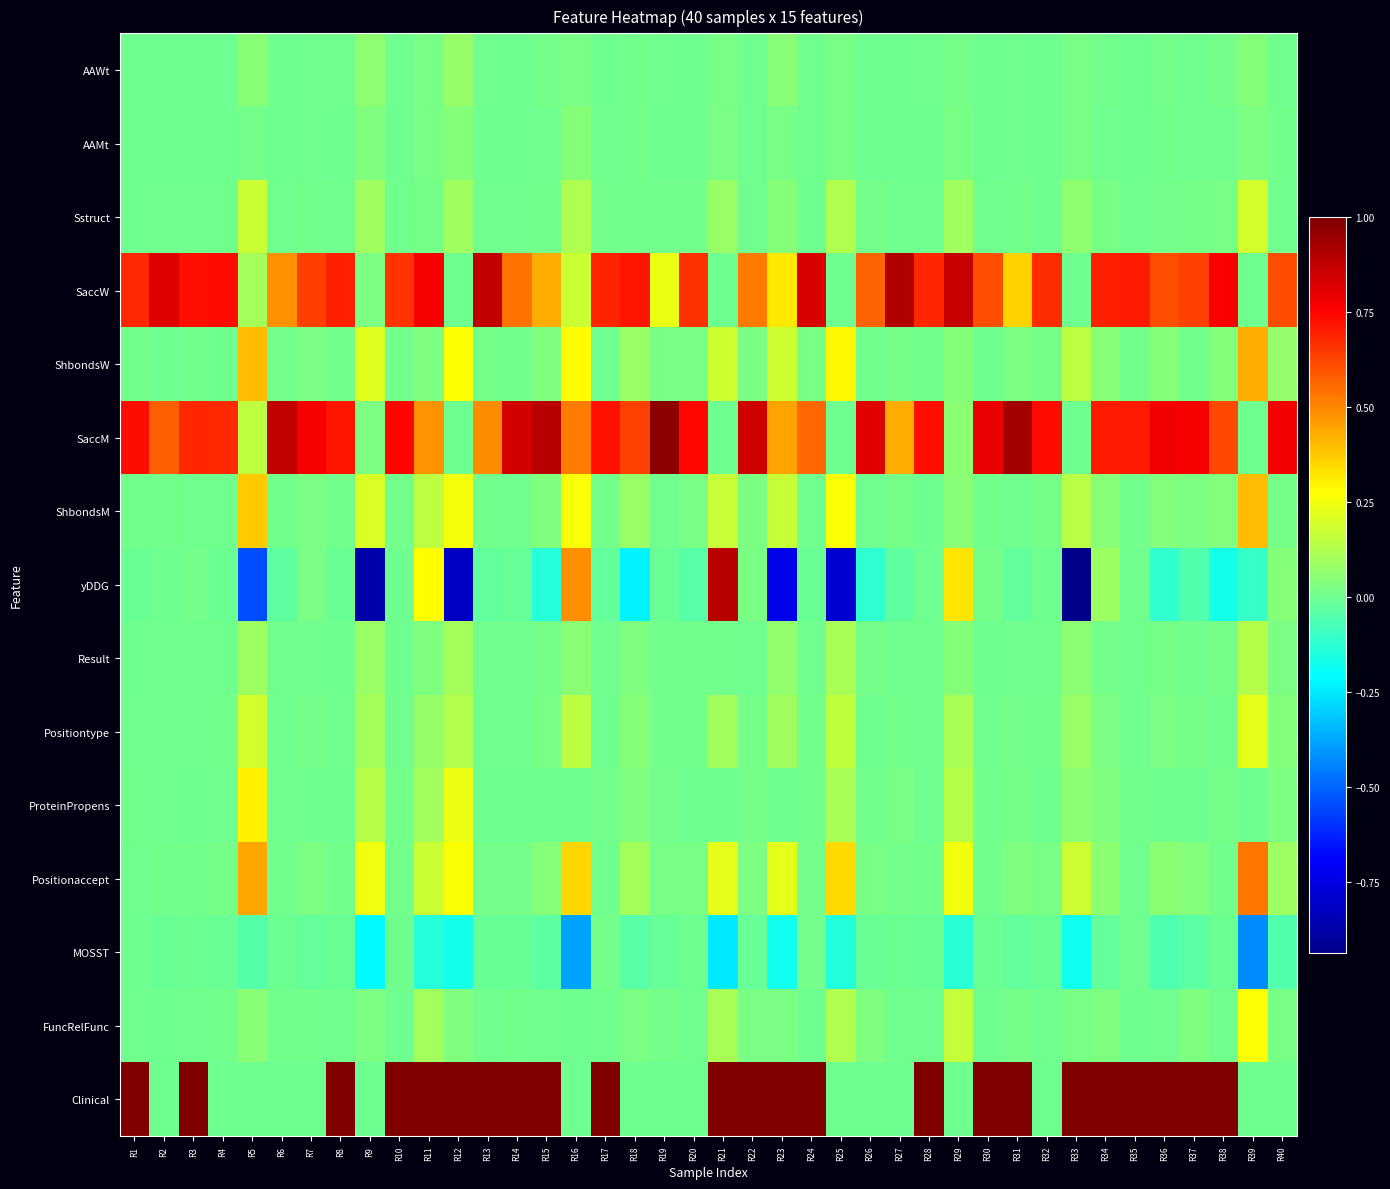

What is the total value across all series at R34?

2.7